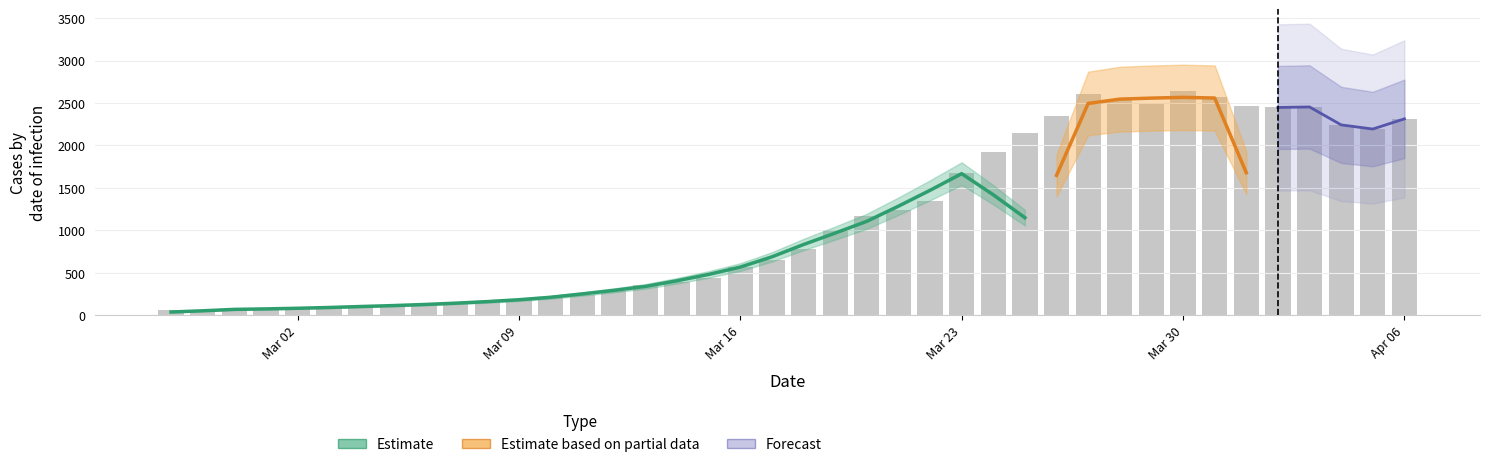

What is the label of the 18th bar from the left?

2020-03-15